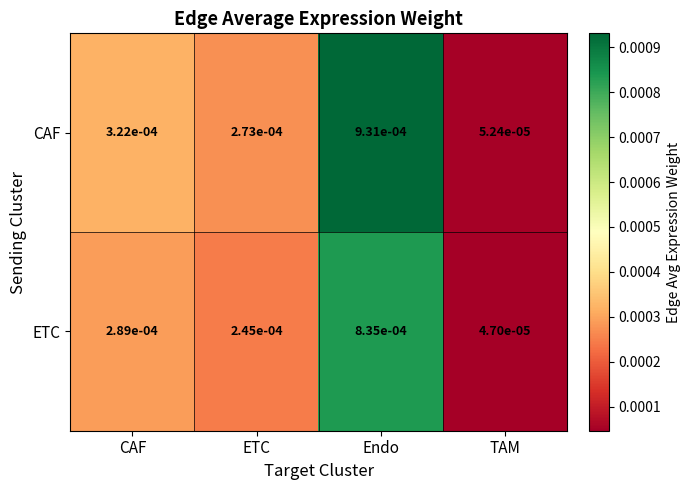

Which series has the widest spread of values?

CAF